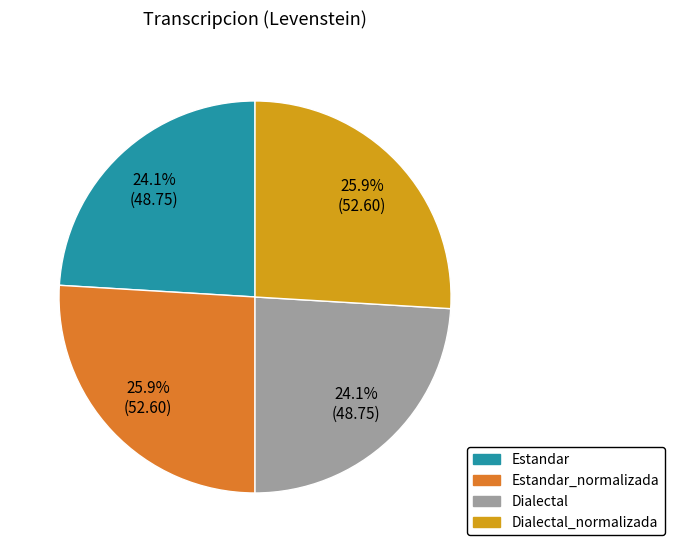

The Dialectal slice represents 34% of the pie. True or false?

False